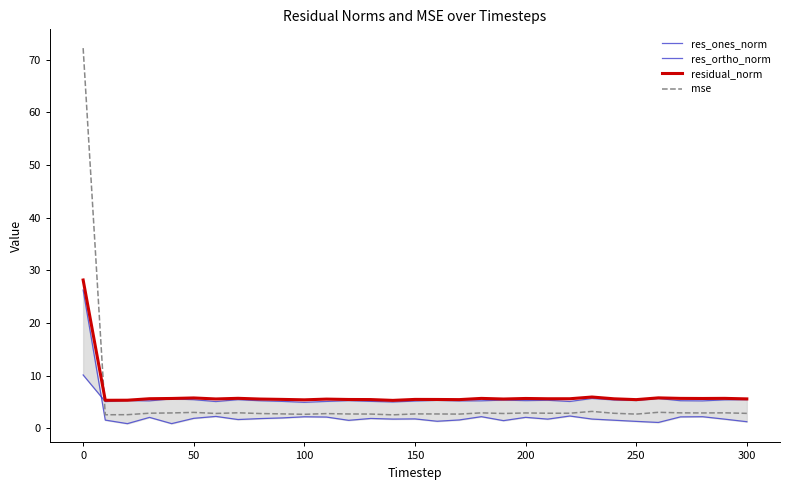

What is the highest value of the mse series?

72.2